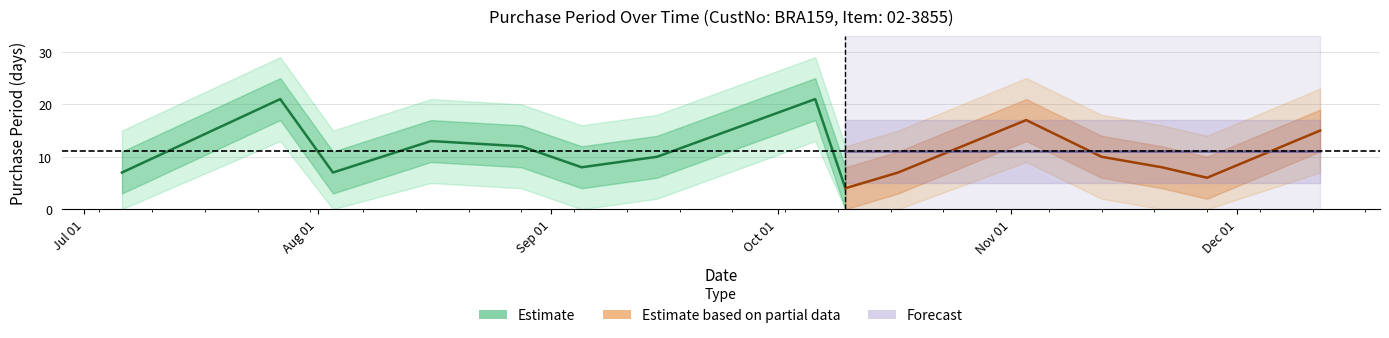

What is the maximum value shown in the chart?

21